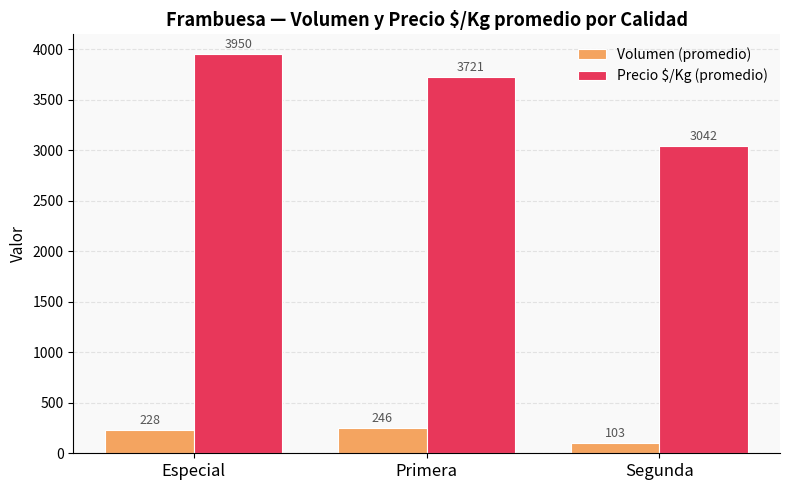

Reading left to right, what are all the values shown in this chart?

Volumen (promedio): Especial=228	Primera=246	Segunda=103
Precio $/Kg (promedio): Especial=3950	Primera=3721	Segunda=3042